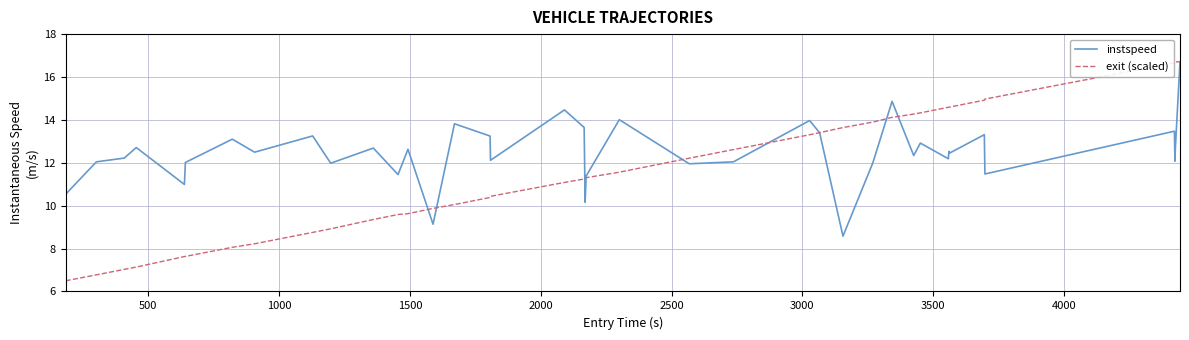

How many values in the exit (scaled) series exceed 11?

23